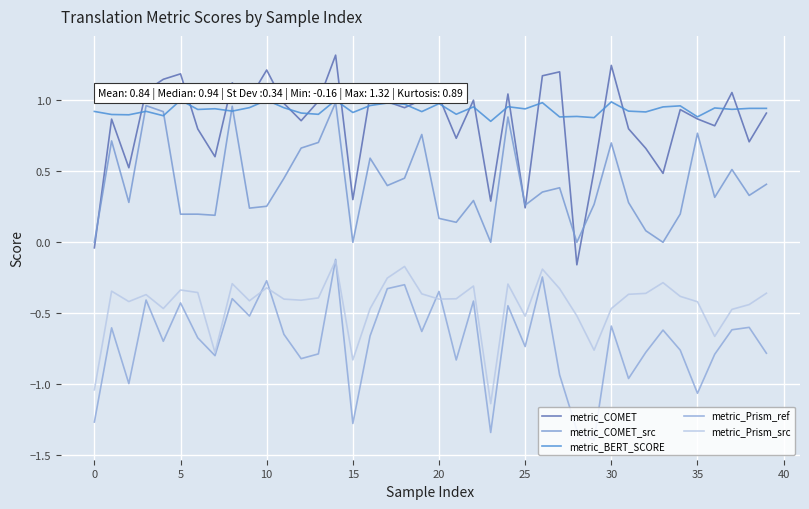

What is the sum of all metric_BERT_SCORE values?

37.4